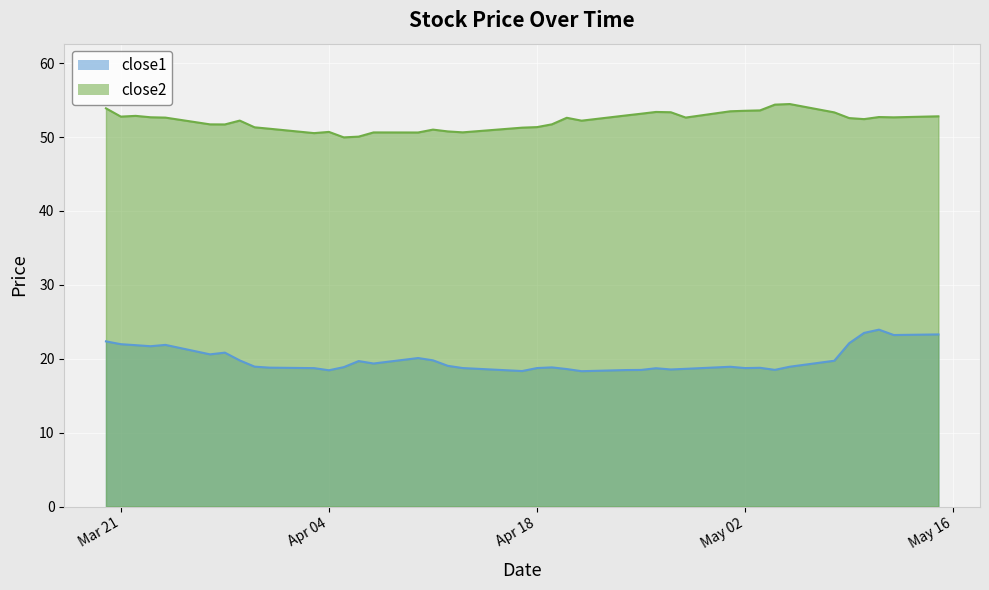

List the series in order of their peak value, highest first.

close2, close1